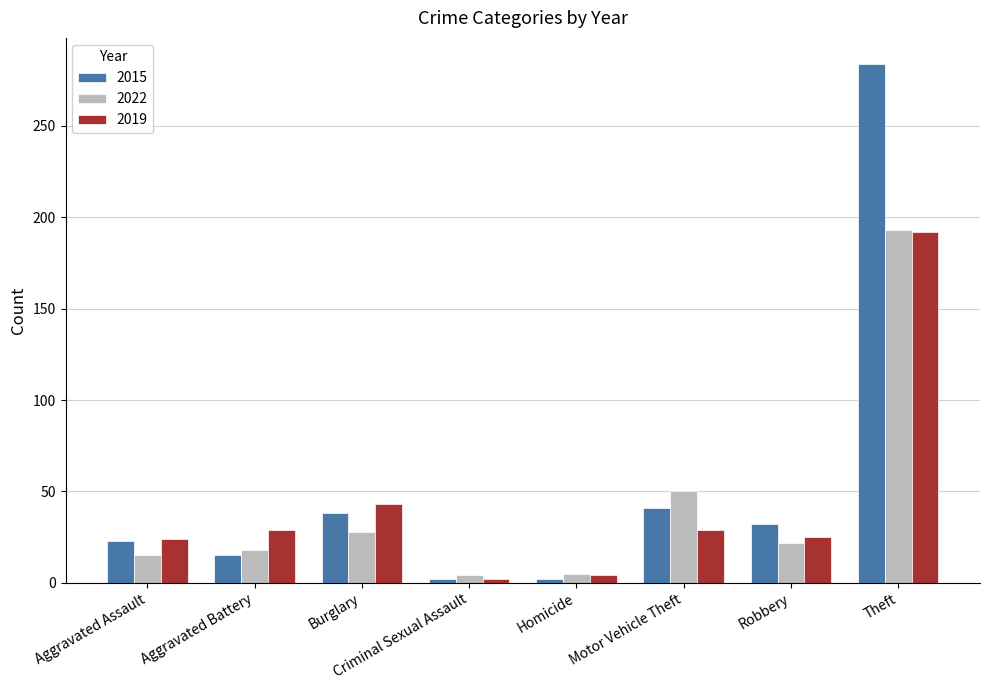

True or false: 2015 has a value of 73 at Motor Vehicle Theft.

False